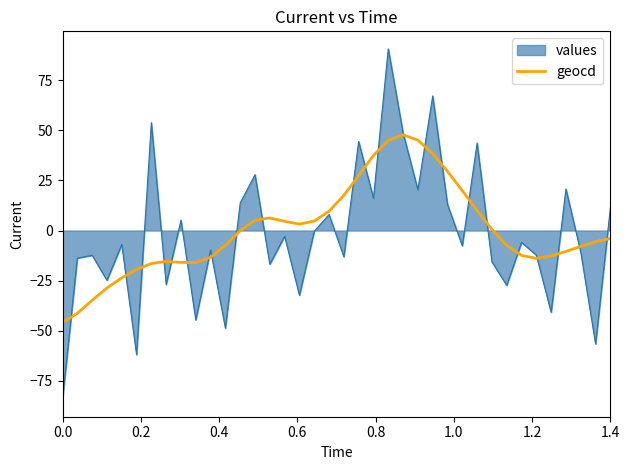

What is the greatest value displayed?

90.7